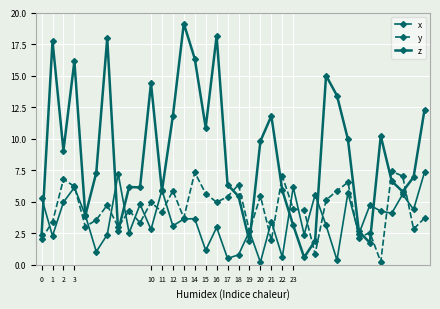

Which series has the largest total across all categories?

z